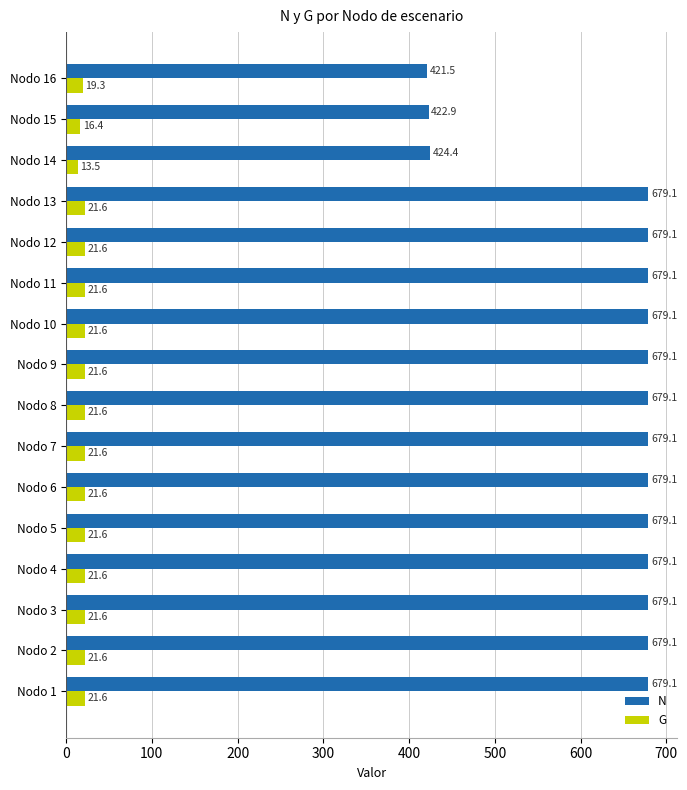

At how many categories does at least one series exceed 271?

16